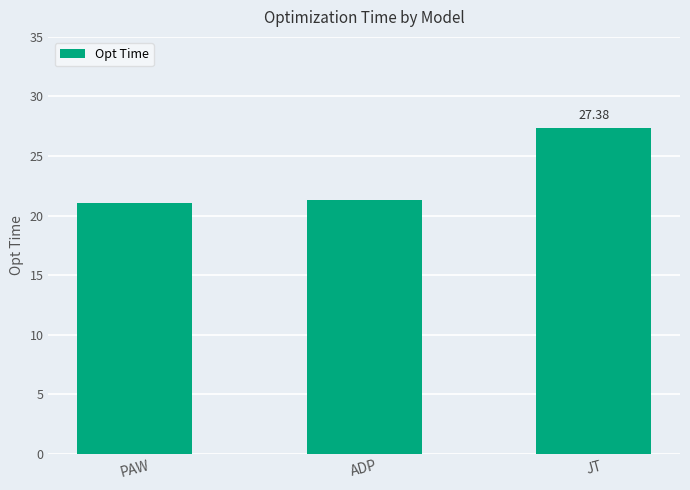

What is the change in value from PAW to JT?

+6.3